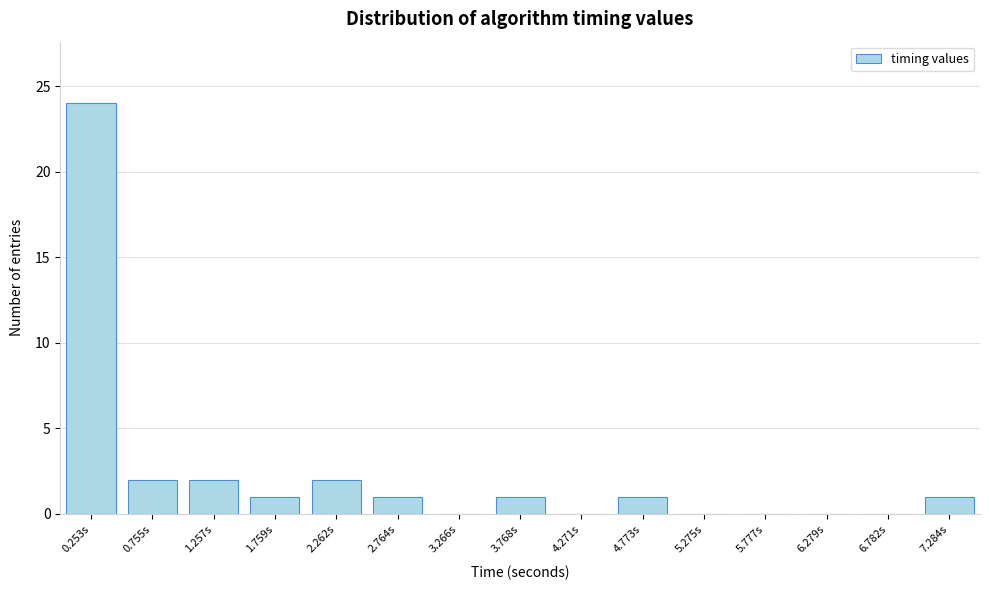

Reading right to left, what are all the values shown in this chart?

7.284s=1	6.782s=0	6.279s=0	5.777s=0	5.275s=0	4.773s=1	4.271s=0	3.768s=1	3.266s=0	2.764s=1	2.262s=2	1.759s=1	1.257s=2	0.755s=2	0.253s=24